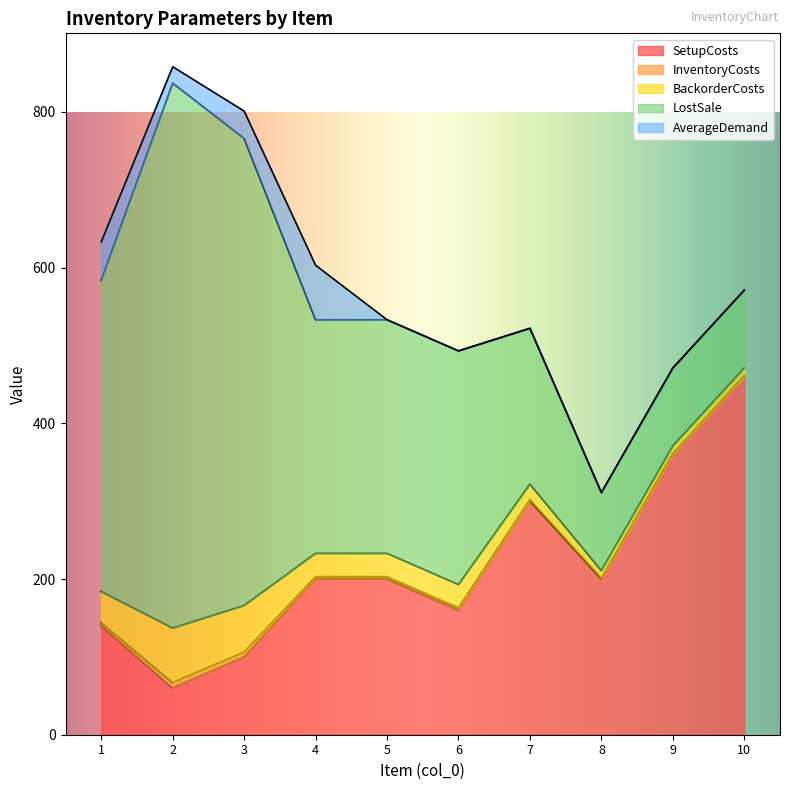

List the labels in order of SetupCosts value, largest first.

10, 9, 7, 4, 5, 8, 6, 1, 3, 2